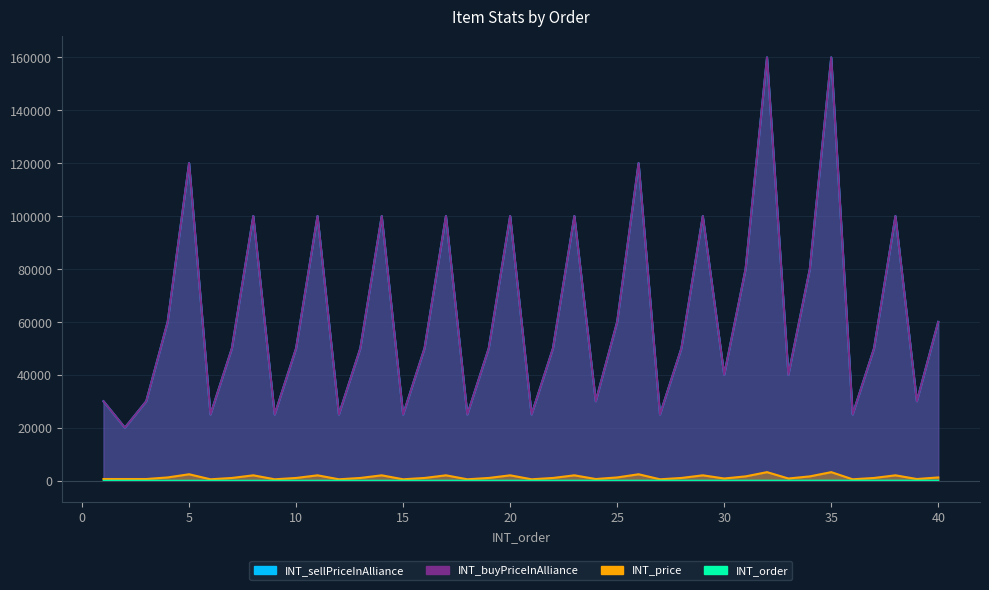

Count the number of categories in the chart.

40